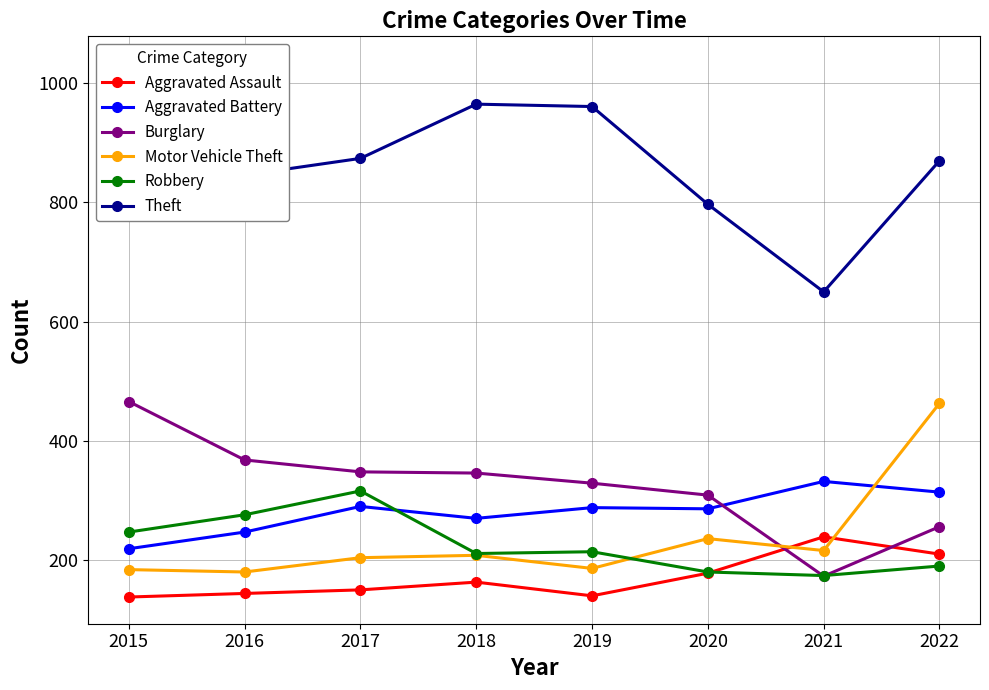

At how many categories does at least one series exceed 533?

8